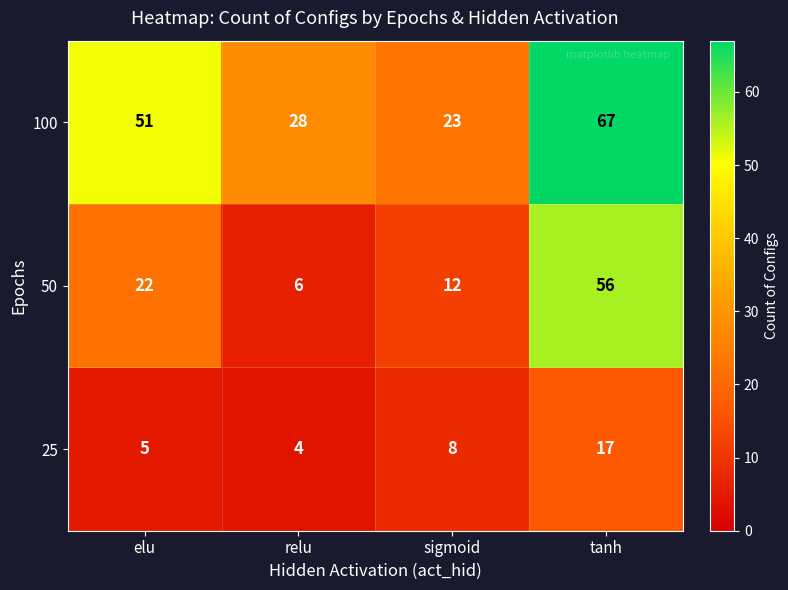

At which label is 25 closest to 10?

sigmoid